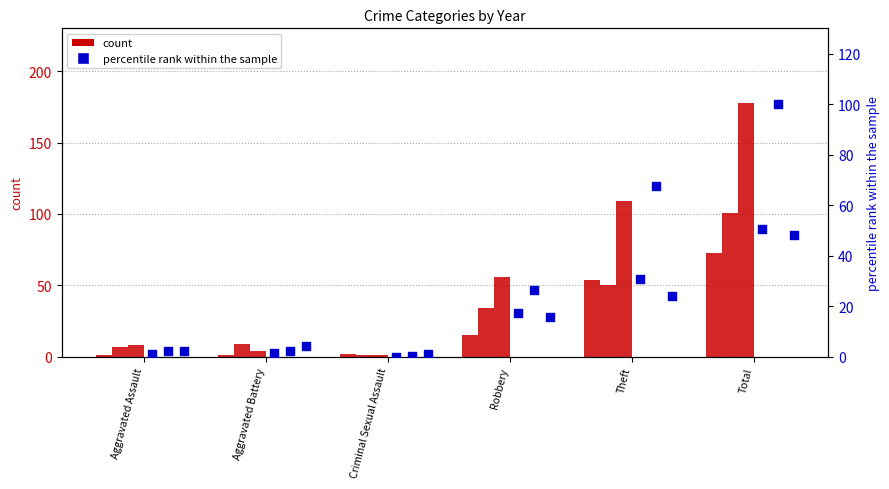

At which category is the sum across all series the highest?

Total